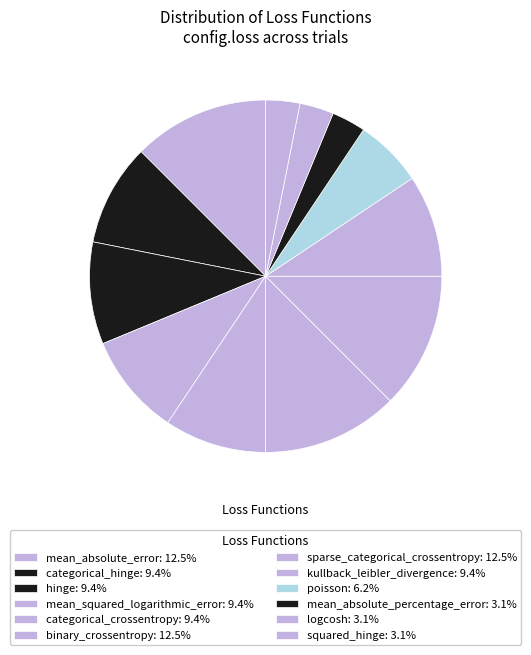

How many slices are in this pie chart?

12